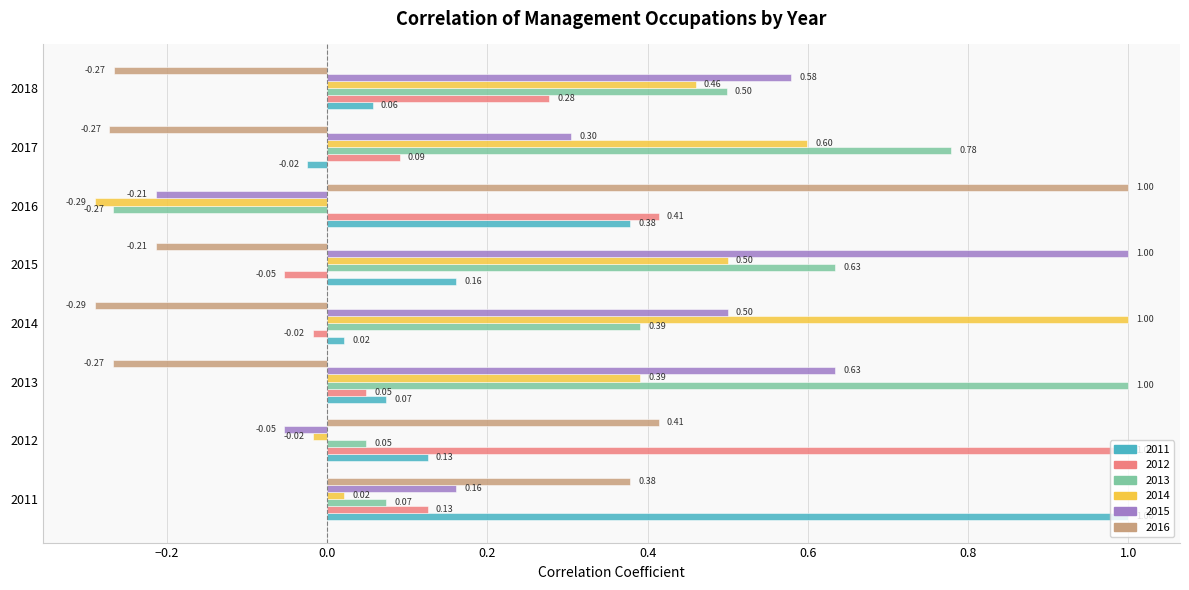

What is the sum of the 2013 values at 2018 and 2017?

1.3